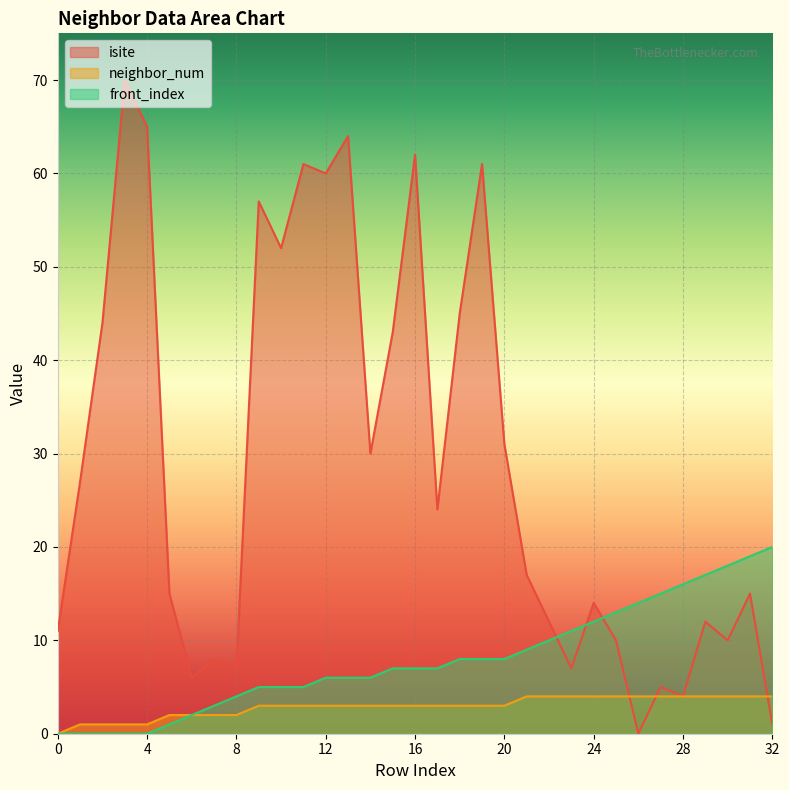

True or false: neighbor_num and front_index intersect in this chart.

False